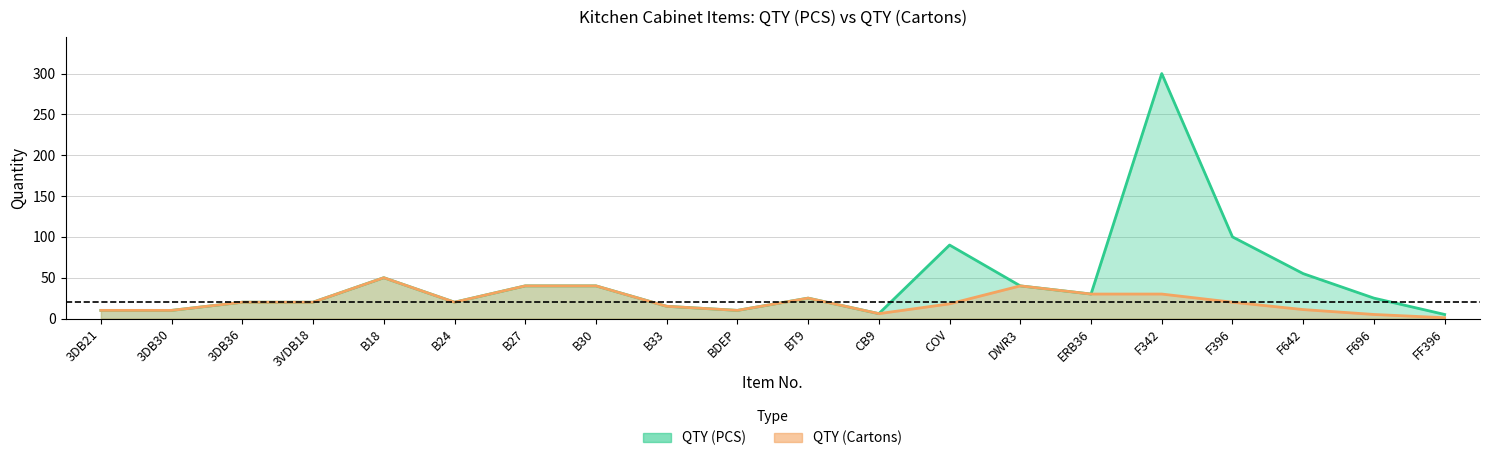

Reading left to right, list all the values displayed in this chart.

qty_pcs: 10	10	20	20	50	20	40	40	15	10	25	6	90	40	30	300	100	55	25	5
qty_cartons: 10	10	20	20	50	20	40	40	15	10	25	6	18	40	30	30	20	11	5	1